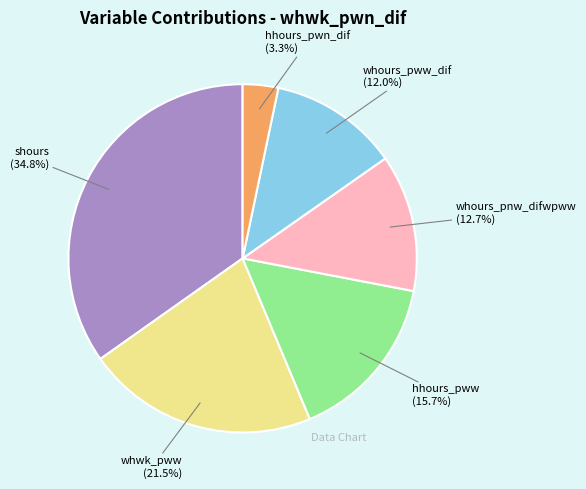

Does any single category account for the majority?

No